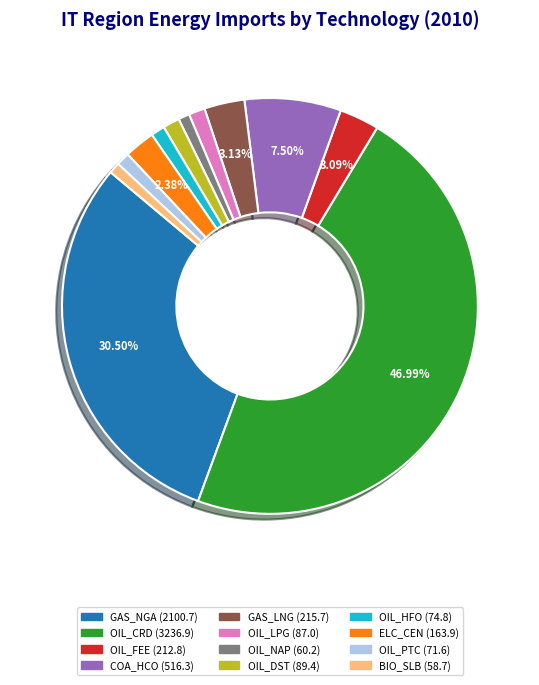

Does any single category account for the majority?

No